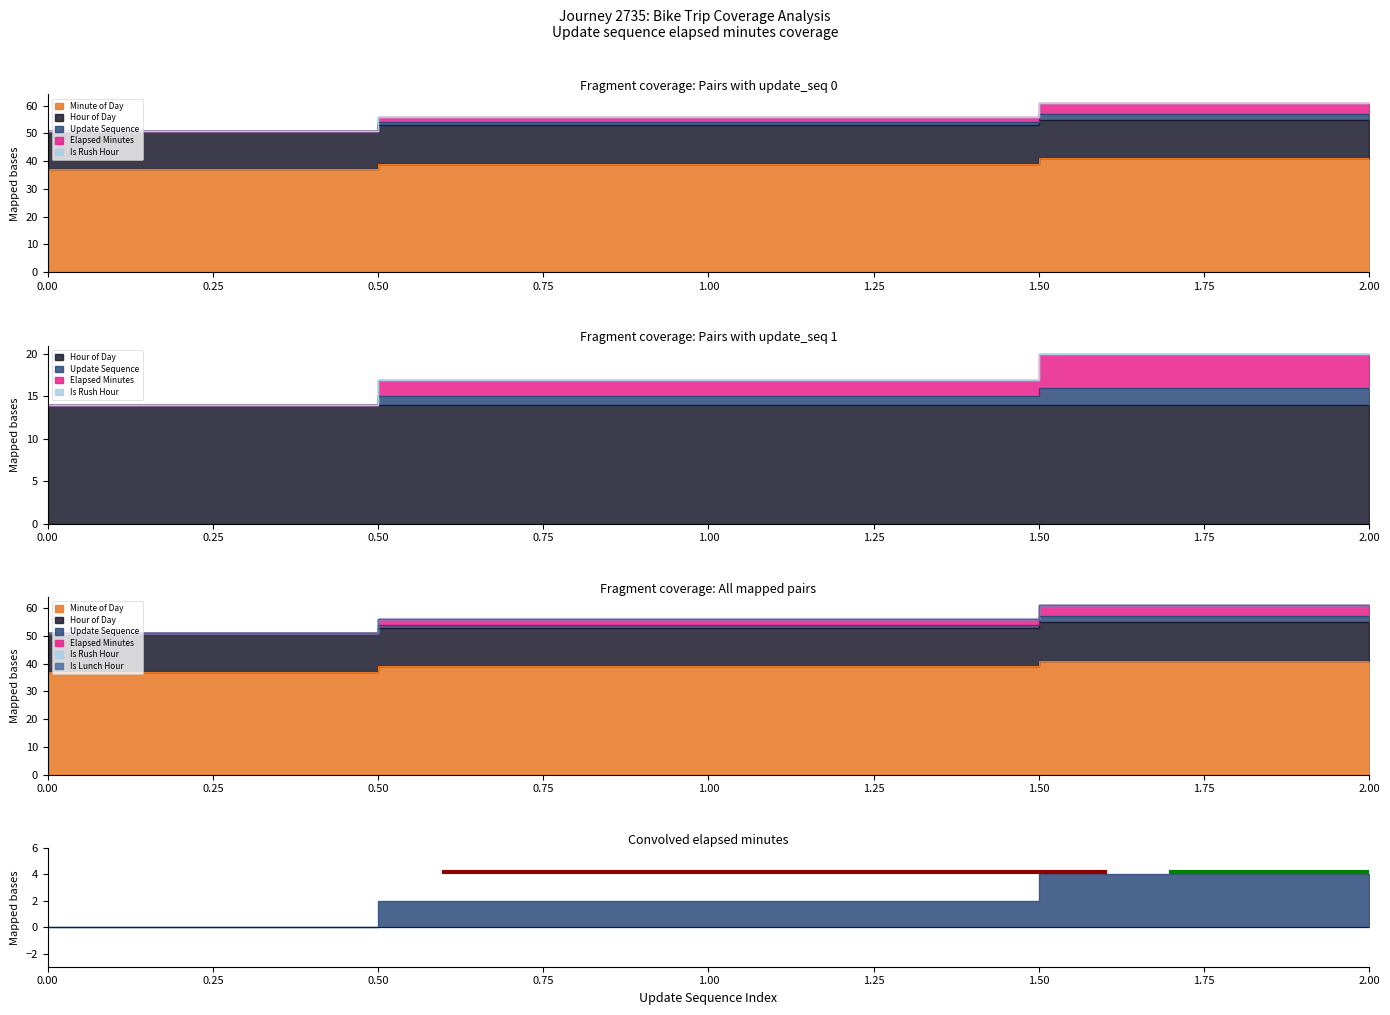

True or false: update_sequence has a value of 25 at 0.

False